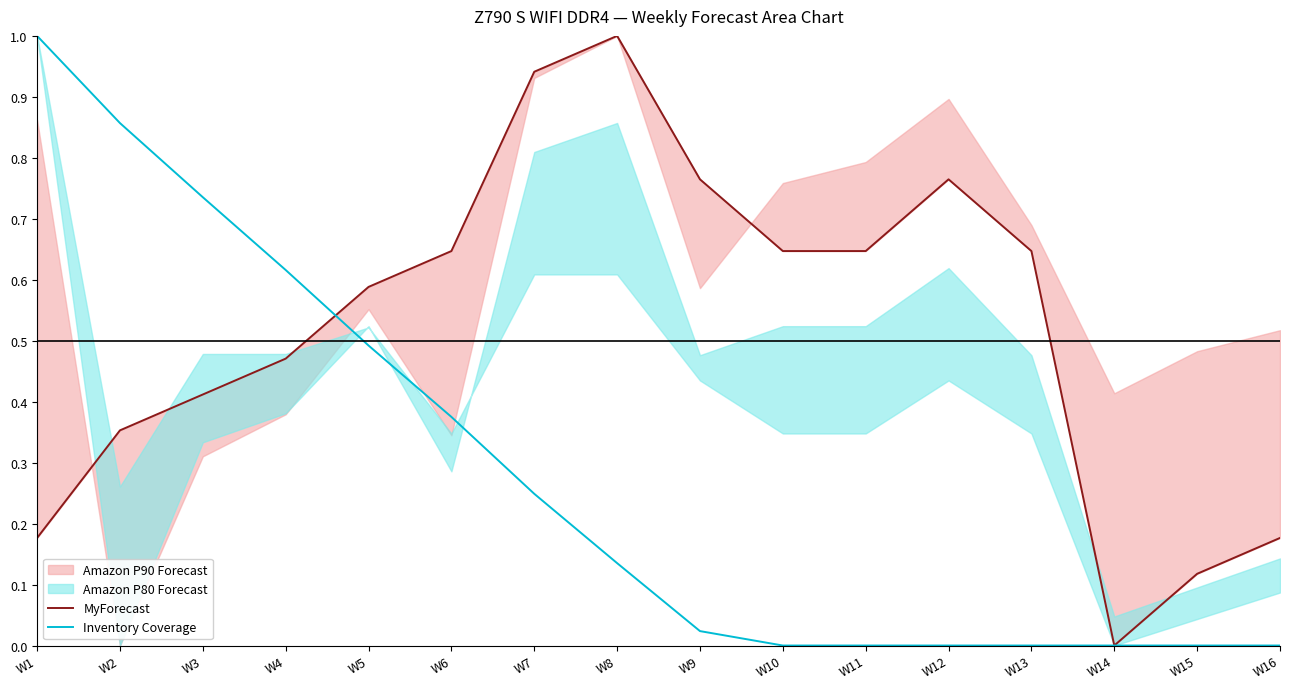

How many values in MyForecast are above zero?

15